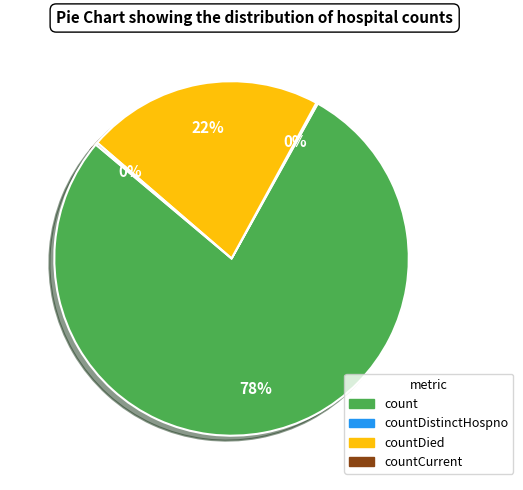

Is there a majority slice in this chart?

Yes